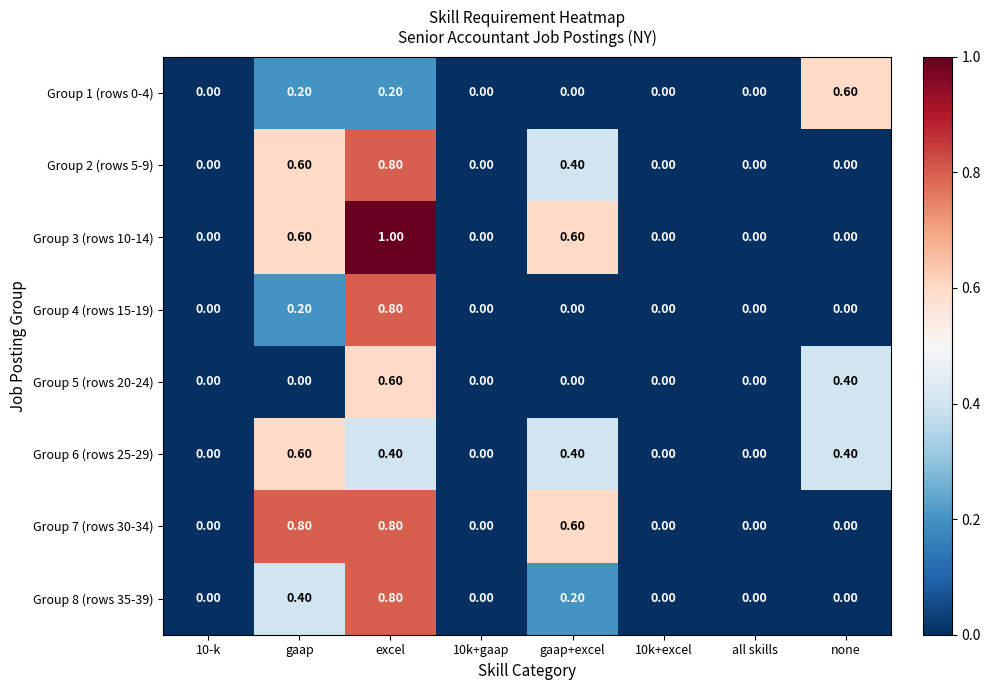

Which series has the widest spread of values?

Group 3 (rows 10-14)